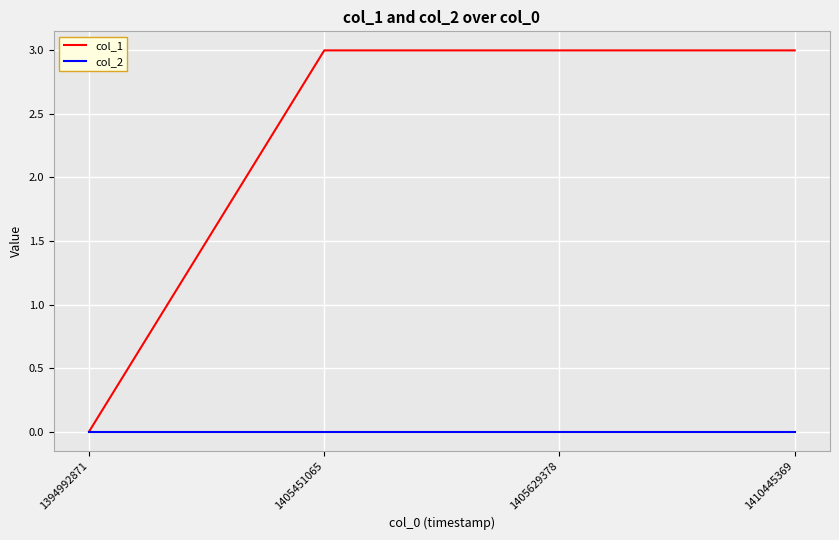

True or false: col_1 has more than 2 interior local peaks.

False